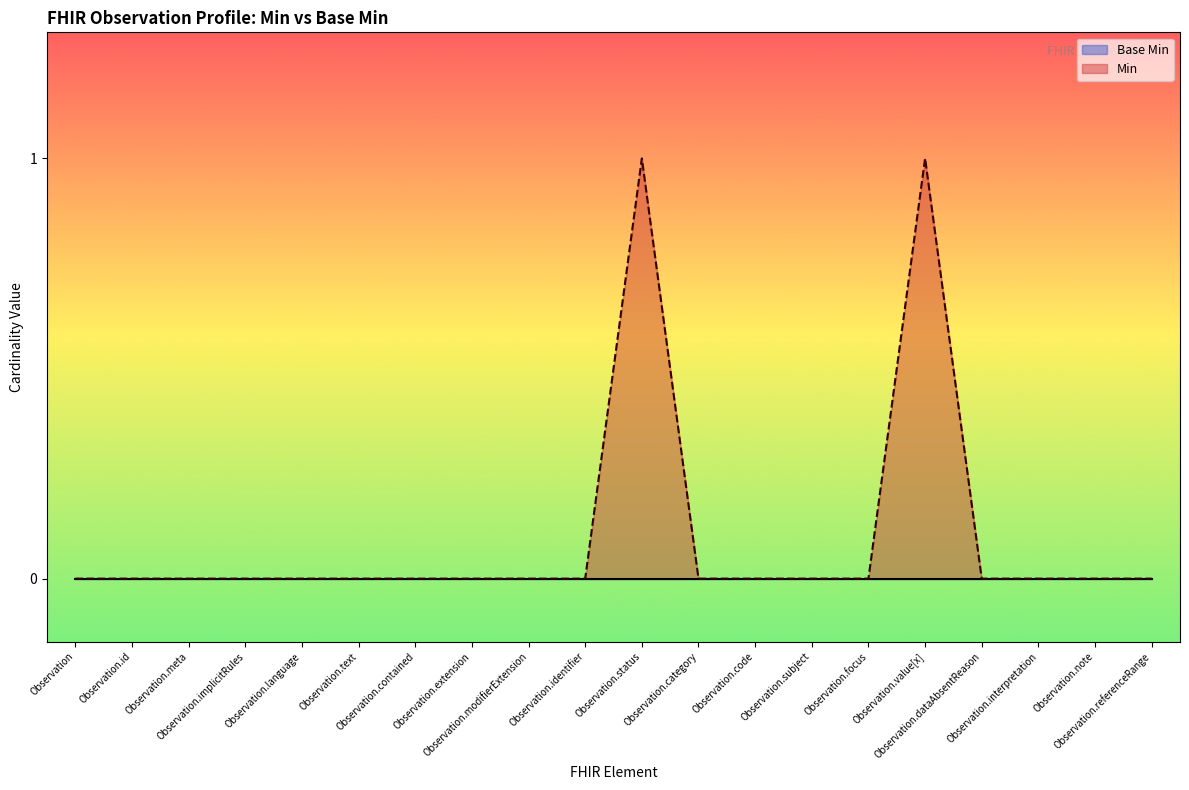

At which label is the value closest to 0?

Observation